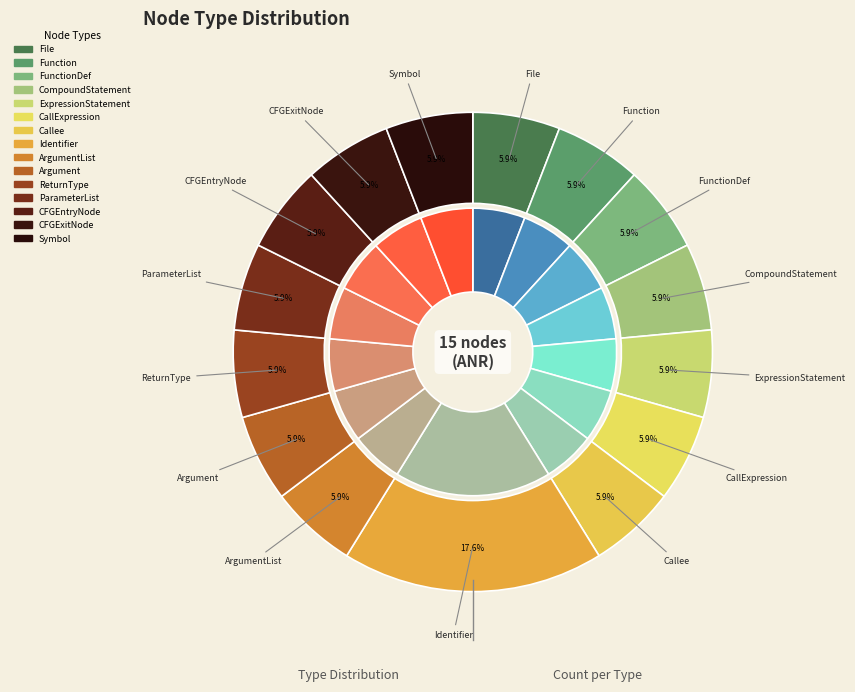

To the nearest percent, what portion does CFGEntryNode represent?

6%